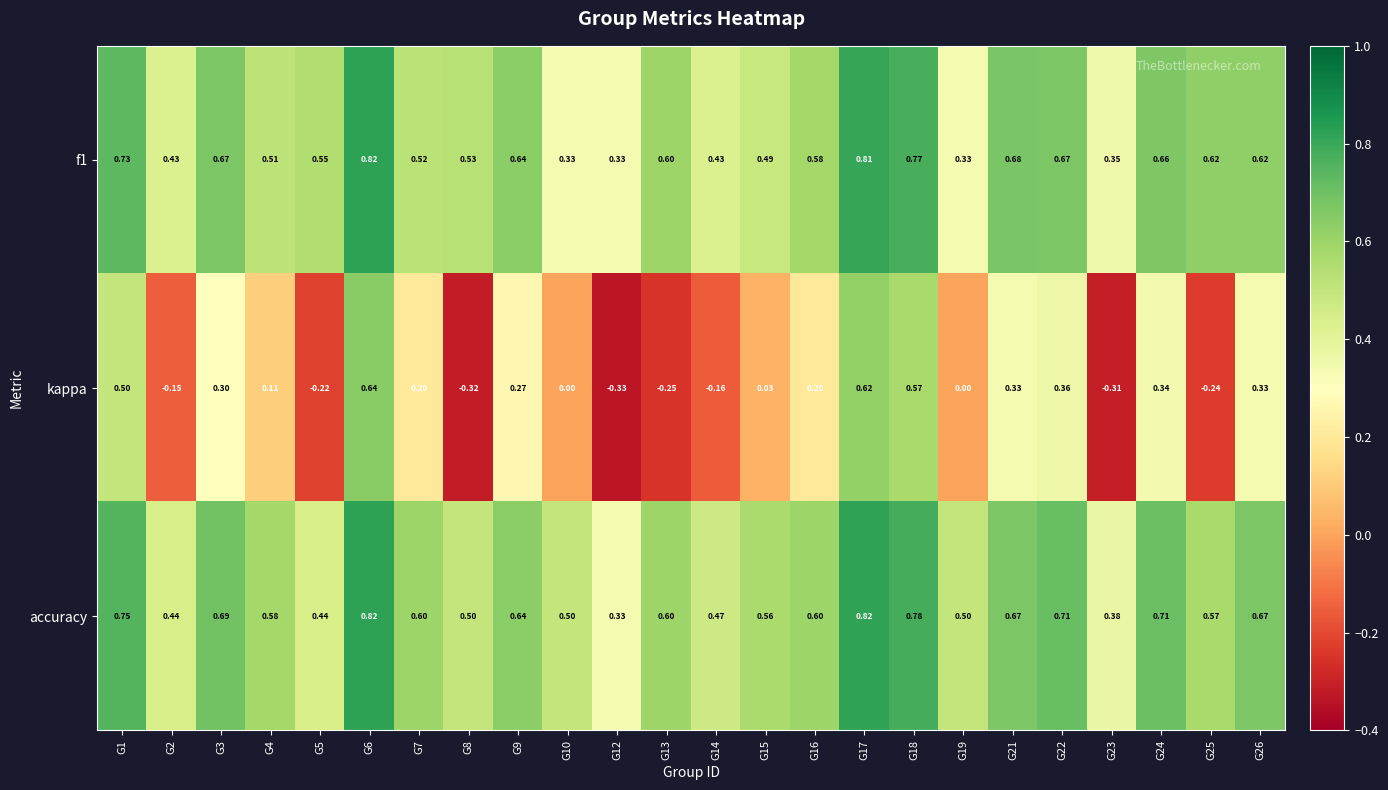

Is the value of accuracy at G24 greater than the value of kappa at G15?

Yes